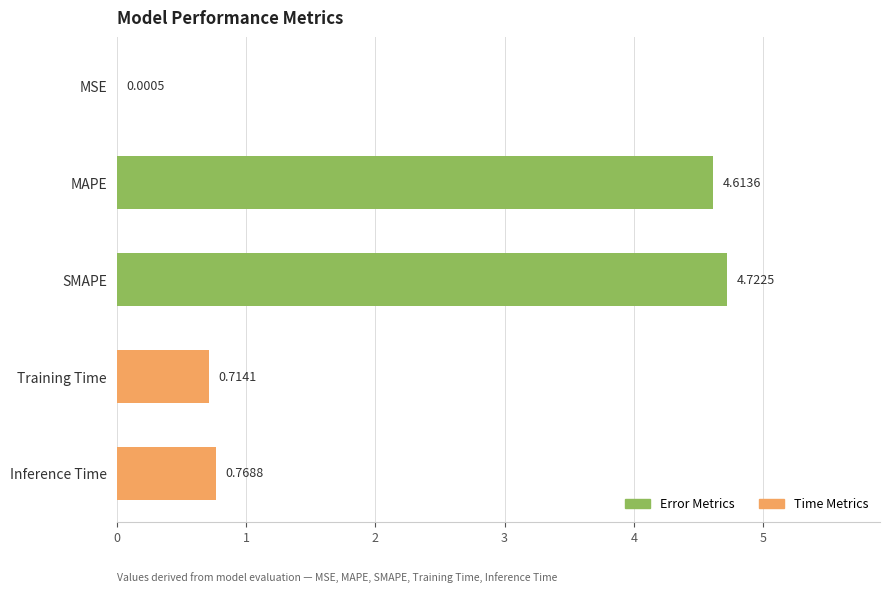

How many data points does each series have?

5